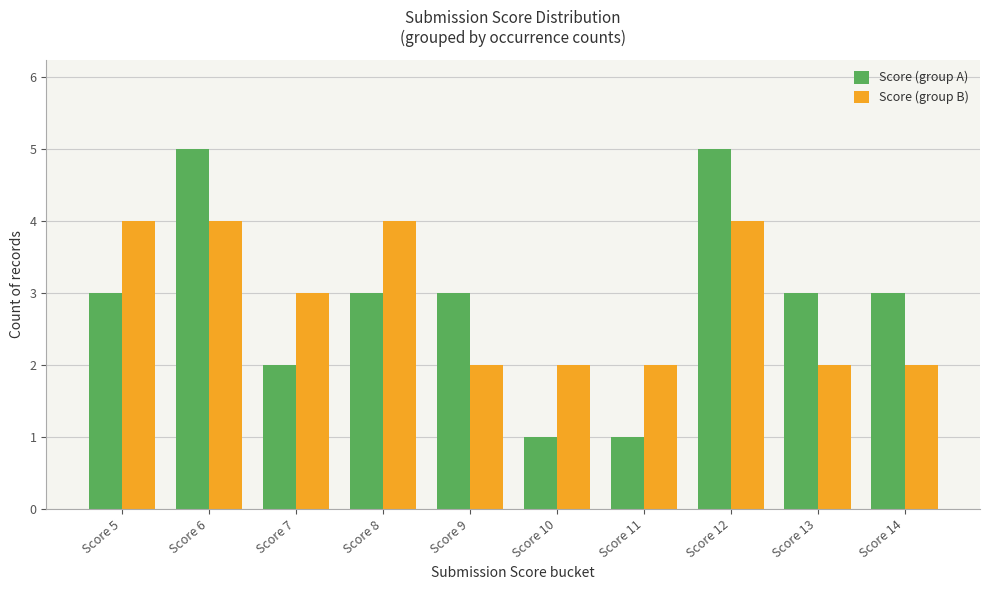

What is the difference between the Score (group B) values at Score 7 and Score 10?

1